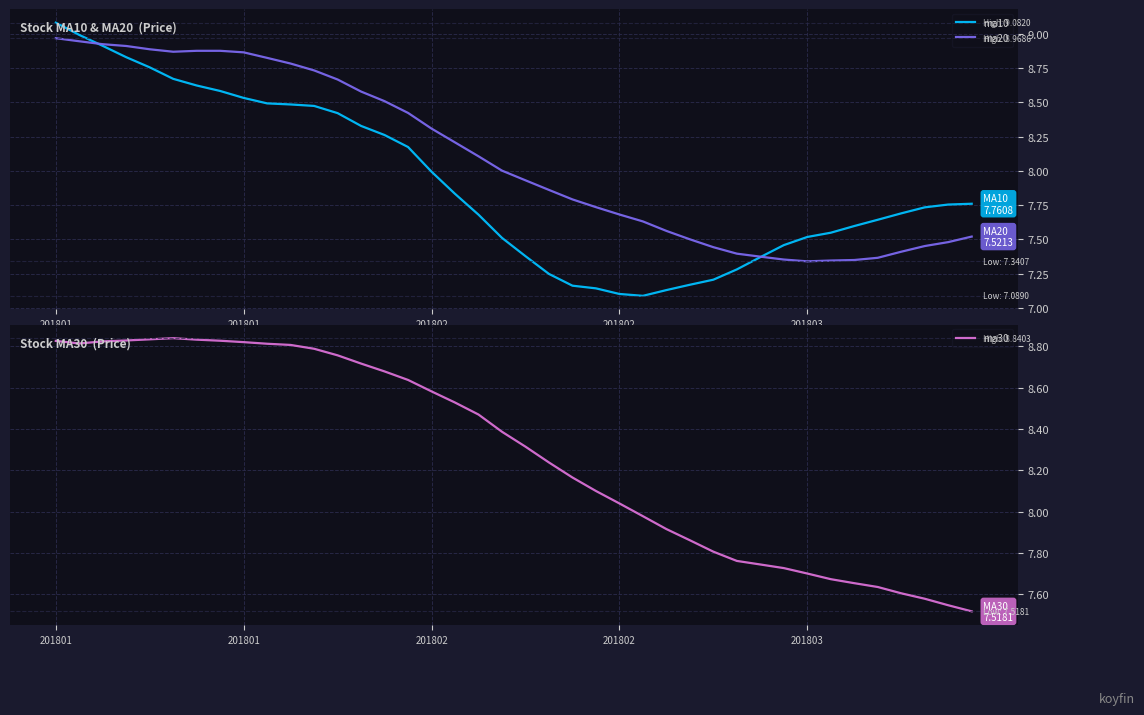

Is it true that ma10 equals 3.0 at 201802?

False